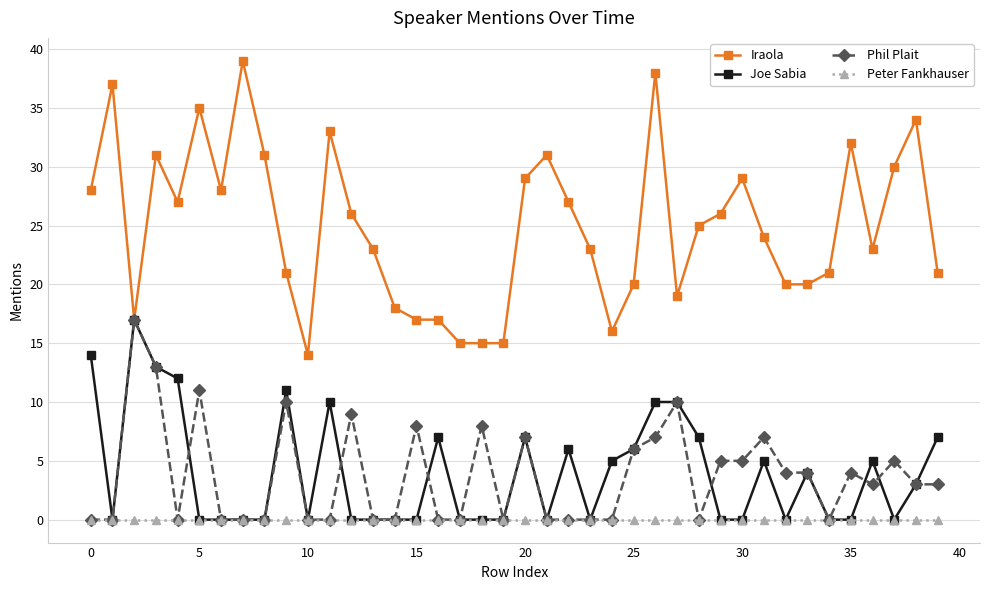

Reading left to right, transcribe all the data shown in this chart.

Iraola: 28	37	17	31	27	35	28	39	31	21	14	33	26	23	18	17	17	15	15	15	29	31	27	23	16	20	38	19	25	26	29	24	20	20	21	32	23	30	34	21
Joe Sabia: 14	0	17	13	12	0	0	0	0	11	0	10	0	0	0	0	7	0	0	0	7	0	6	0	5	6	10	10	7	0	0	5	0	4	0	0	5	0	3	7
Phil Plait: 0	0	17	13	0	11	0	0	0	10	0	0	9	0	0	8	0	0	8	0	7	0	0	0	0	6	7	10	0	5	5	7	4	4	0	4	3	5	3	3
Peter Fankhauser: 0	0	0	0	0	0	0	0	0	0	0	0	0	0	0	0	0	0	0	0	0	0	0	0	0	0	0	0	0	0	0	0	0	0	0	0	0	0	0	0